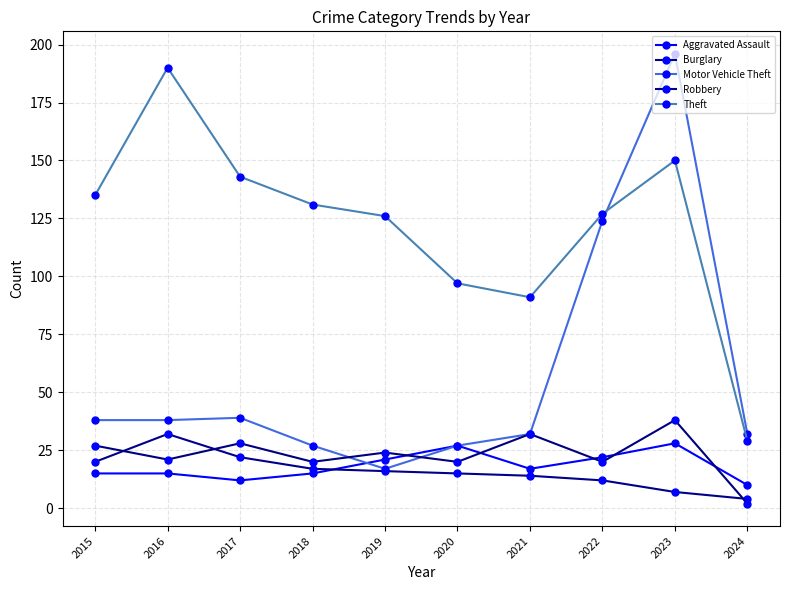

What is the maximum value for Burglary?

32